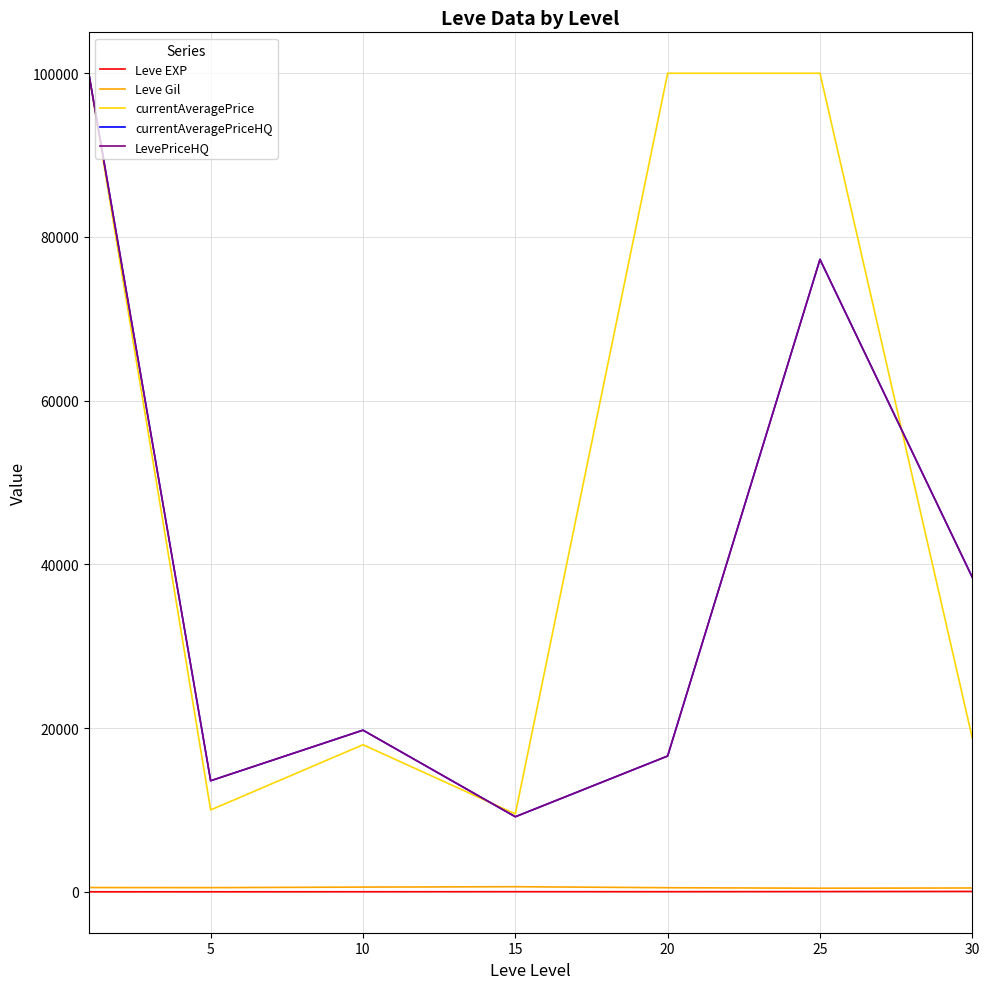

In currentAveragePriceHQ, how many points are lower than both neighbors (excluding endpoints)?

2